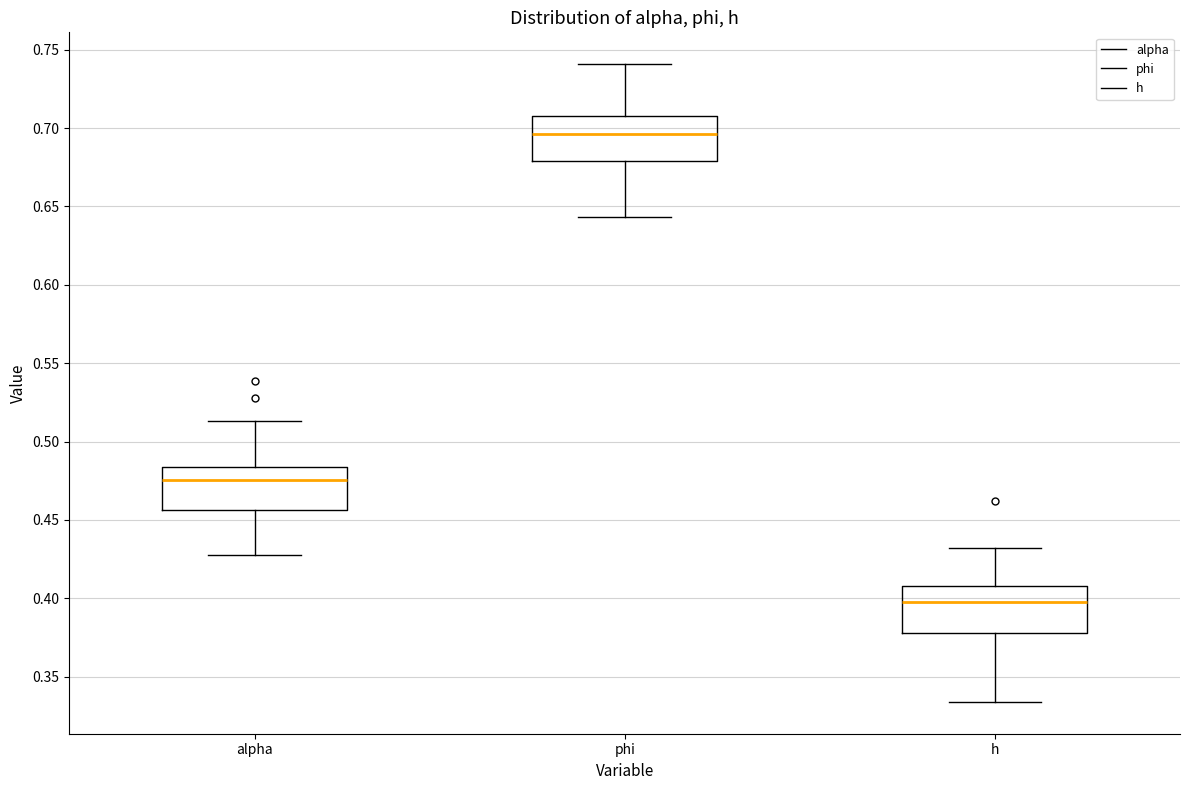

Where is the lower edge of the box for h on the y-axis? The values are not printed on the chart, so give them approximately, as read against the axis.

0.380